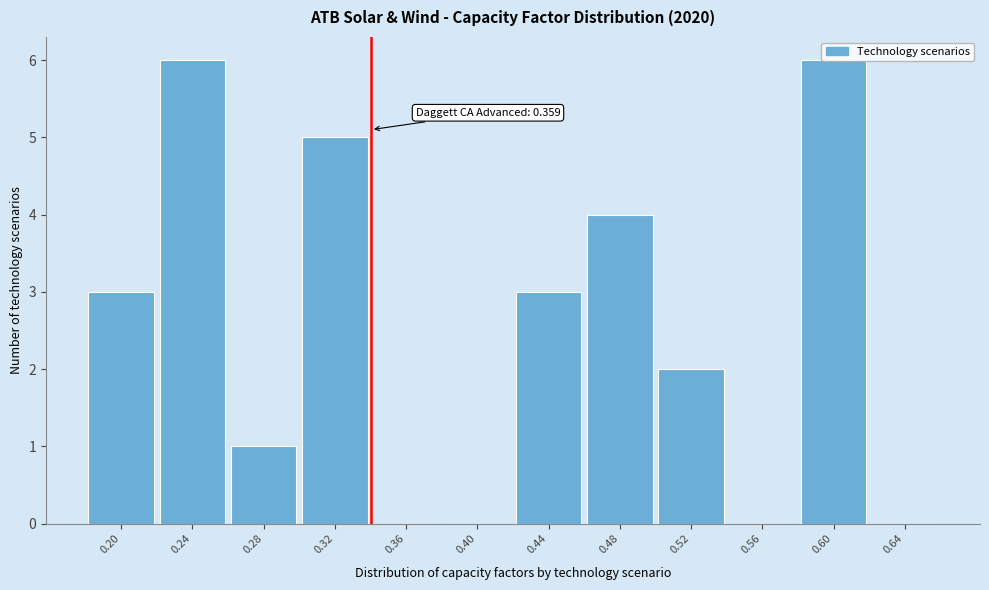

What is the ratio of the value at 0.28 to the value at 0.44?

0.3